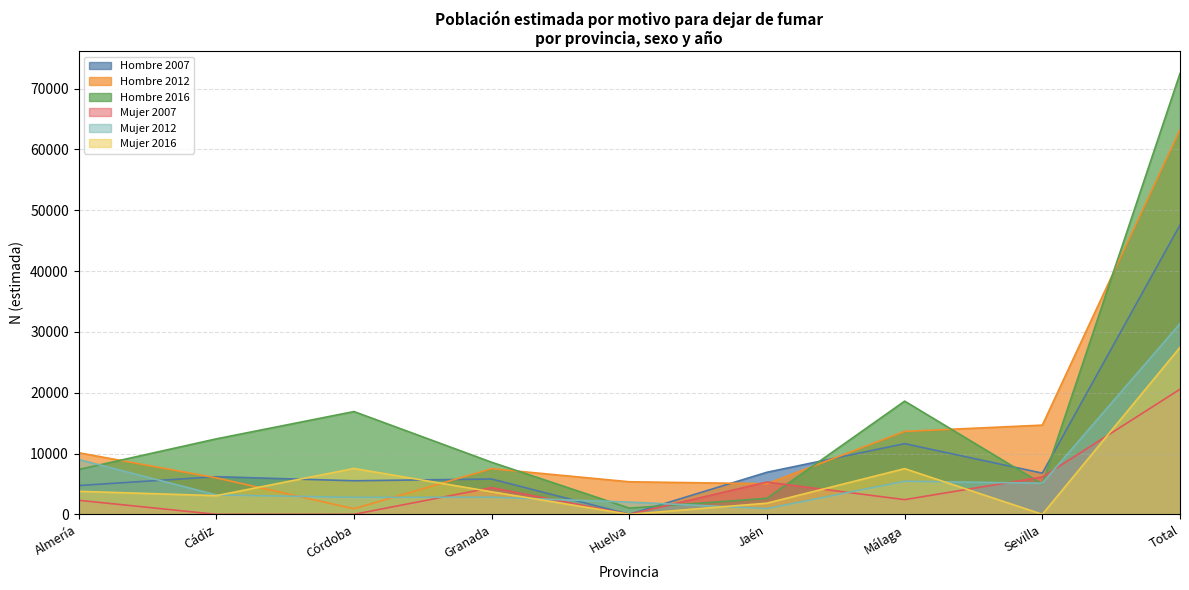

At which label is Hombre 2016 closest to 36761?

Málaga